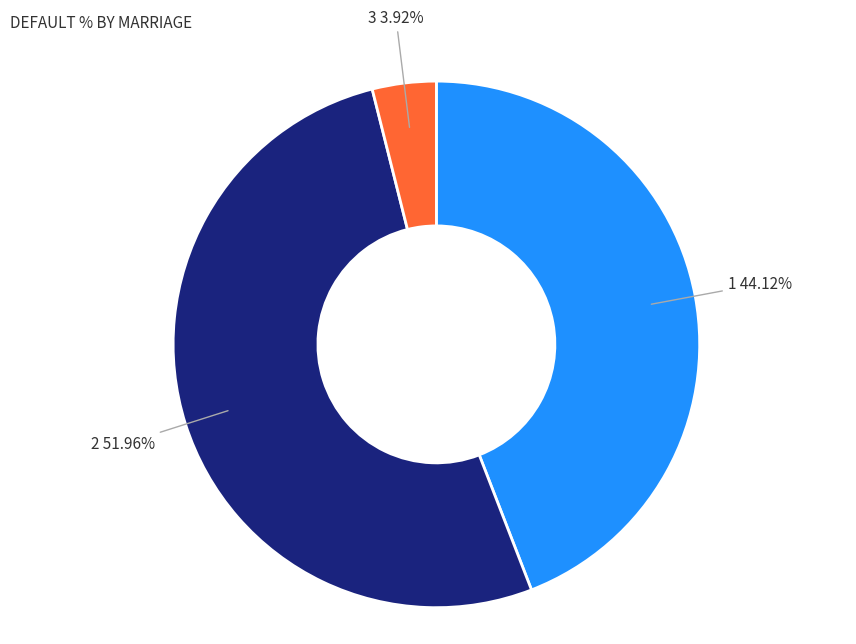

Is there any slice that represents more than half of the pie?

Yes